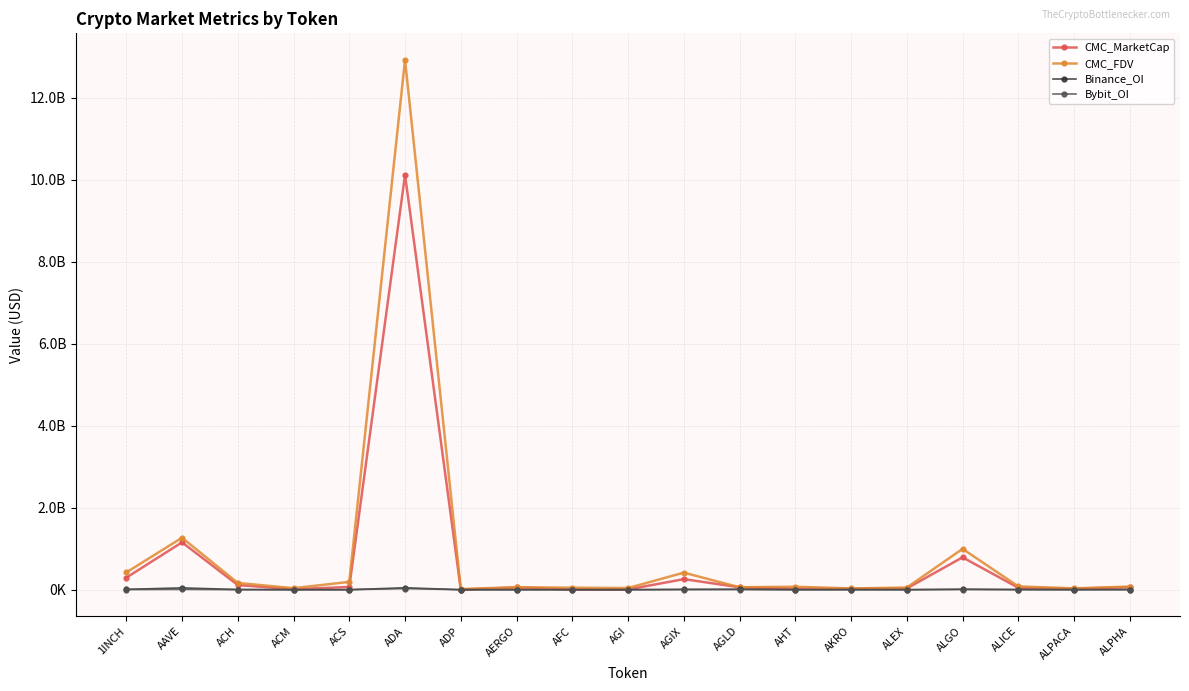

What are all the series names shown in the legend?

CMC_MarketCap, CMC_FDV, Binance_OI, Bybit_OI